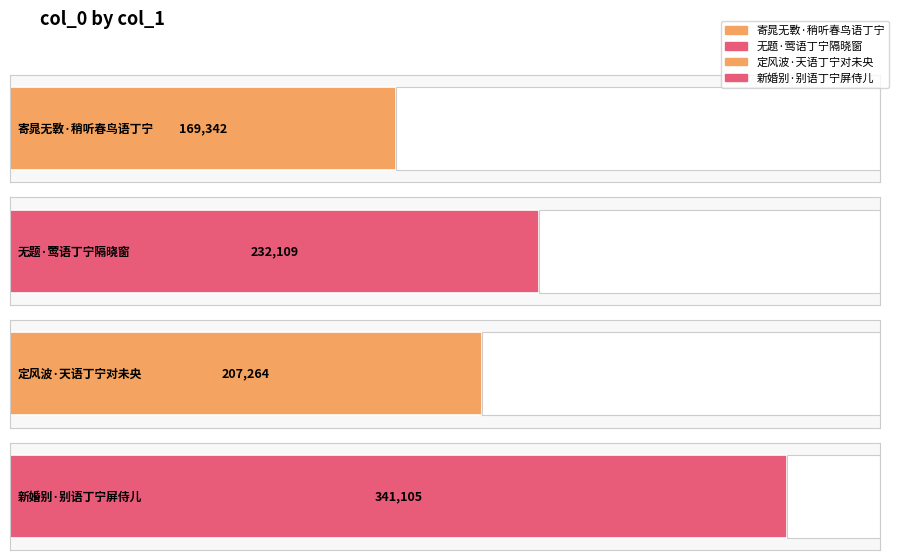

At which label is the value closest to 255223?

无题·莺语丁宁隔晓窗